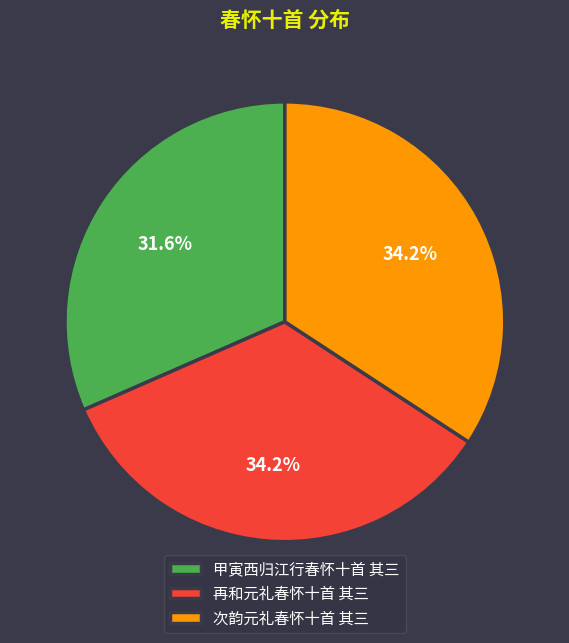

Count the number of slices in the pie.

3